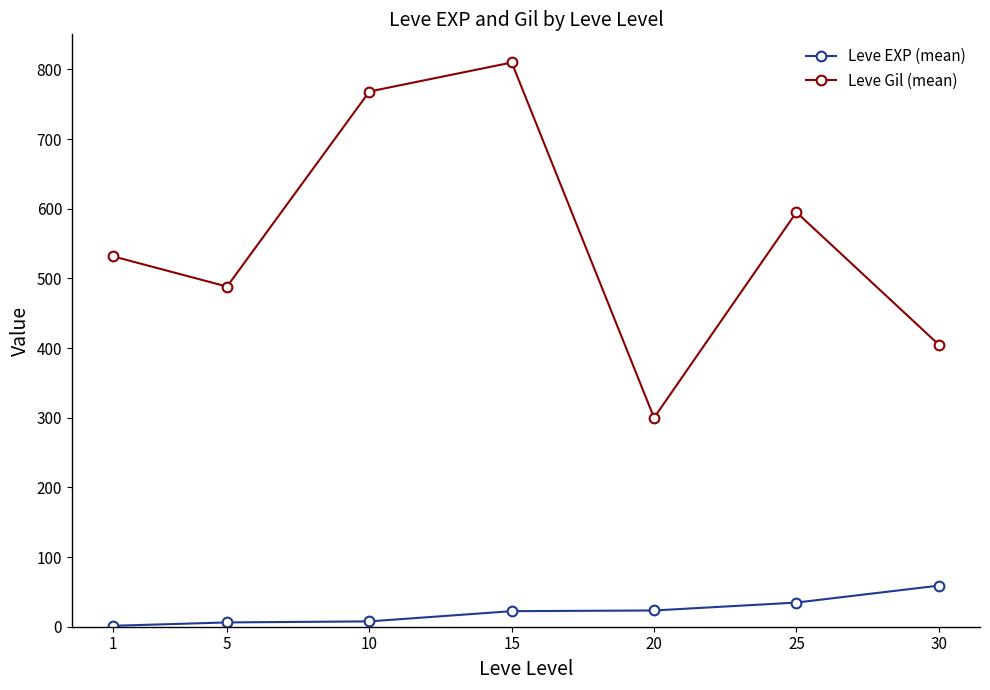

At which label does Leve Gil (mean) first exceed 531?

1